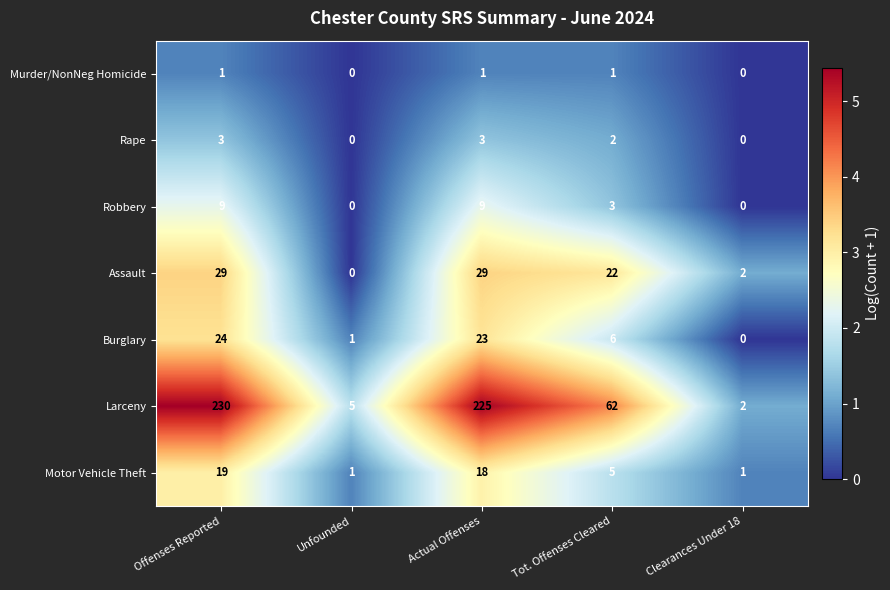

How many data points does each series have?

5